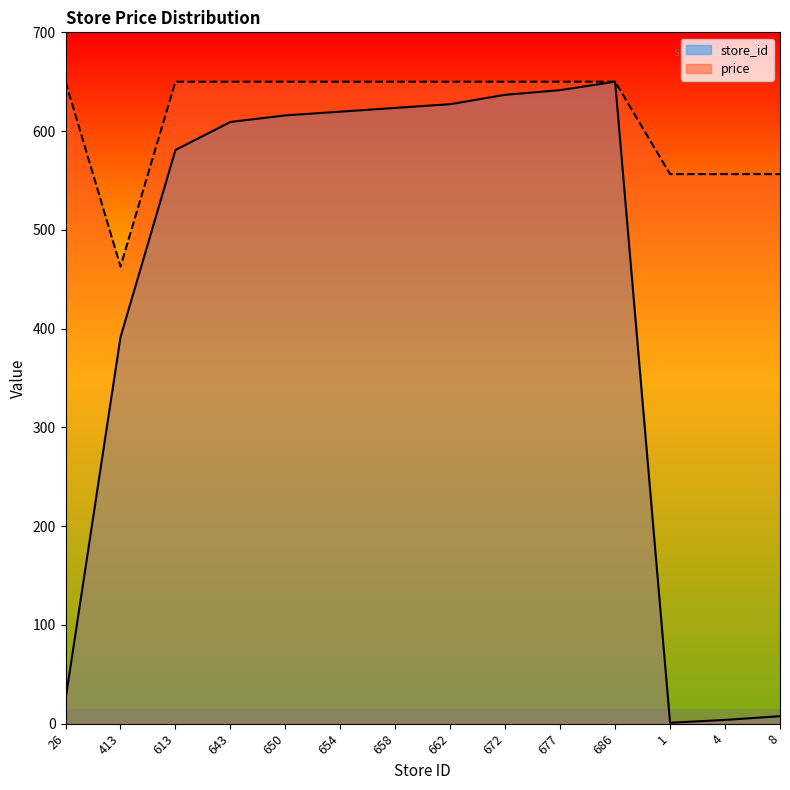

List the labels in order of price value, smallest first.

413, 1, 4, 8, 26, 613, 643, 650, 654, 658, 662, 672, 677, 686